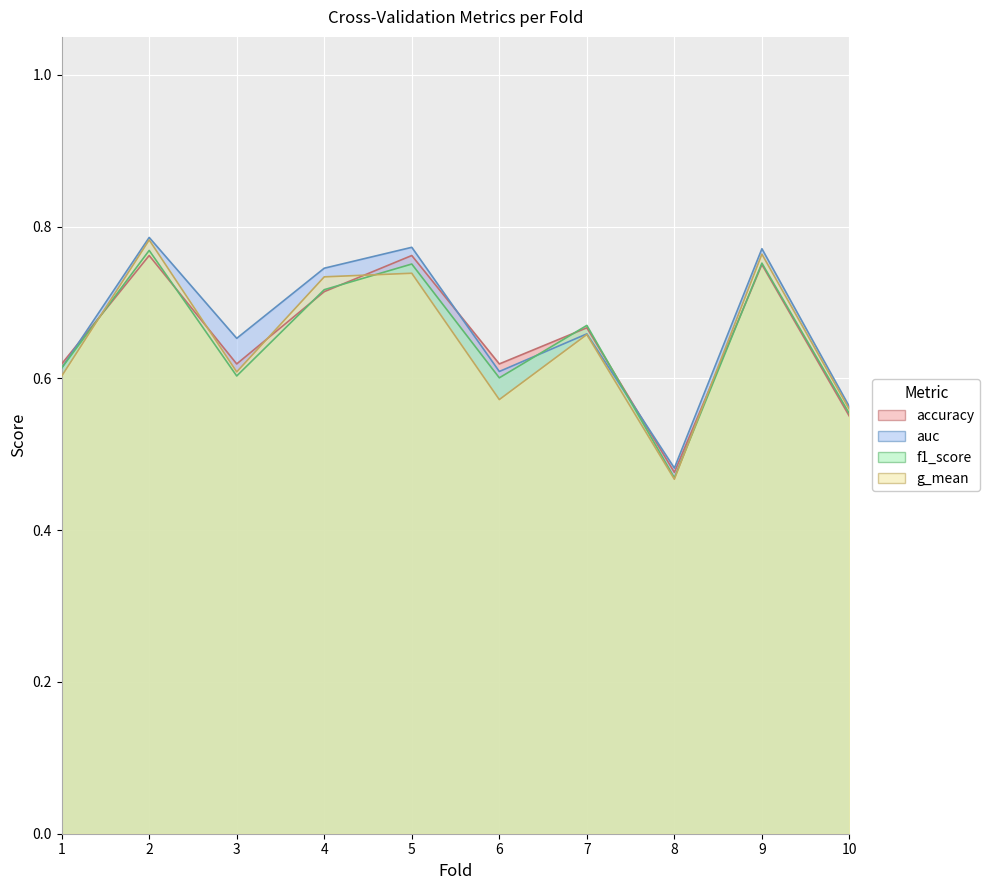

At which label is accuracy closest to 0?

8